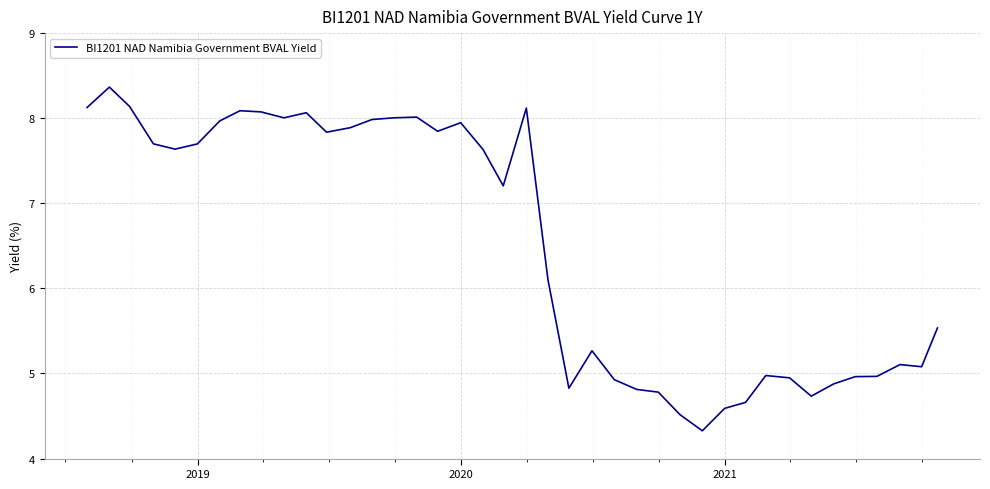

Does the chart display data point markers on the line(s)?

No